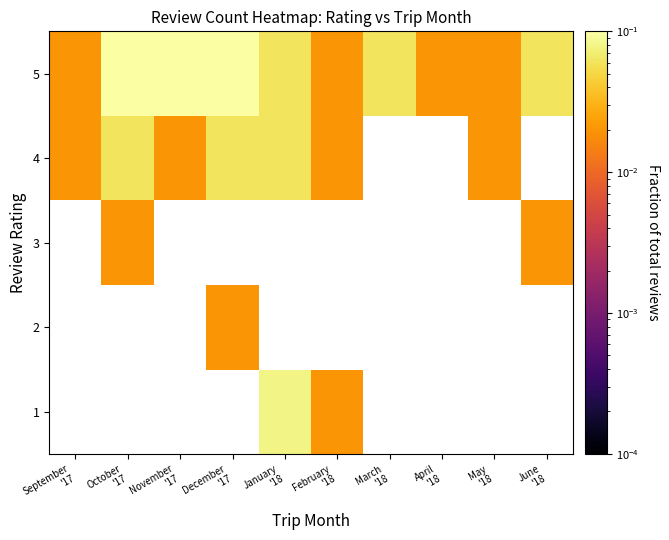

How many data points does each series have?

10